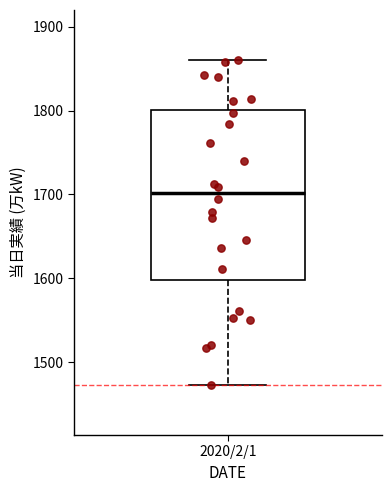

Where does the upper whisker of the box for 2020/2/1 end on the y-axis? The values are not printed on the chart, so give them approximately, as read against the axis.

1860